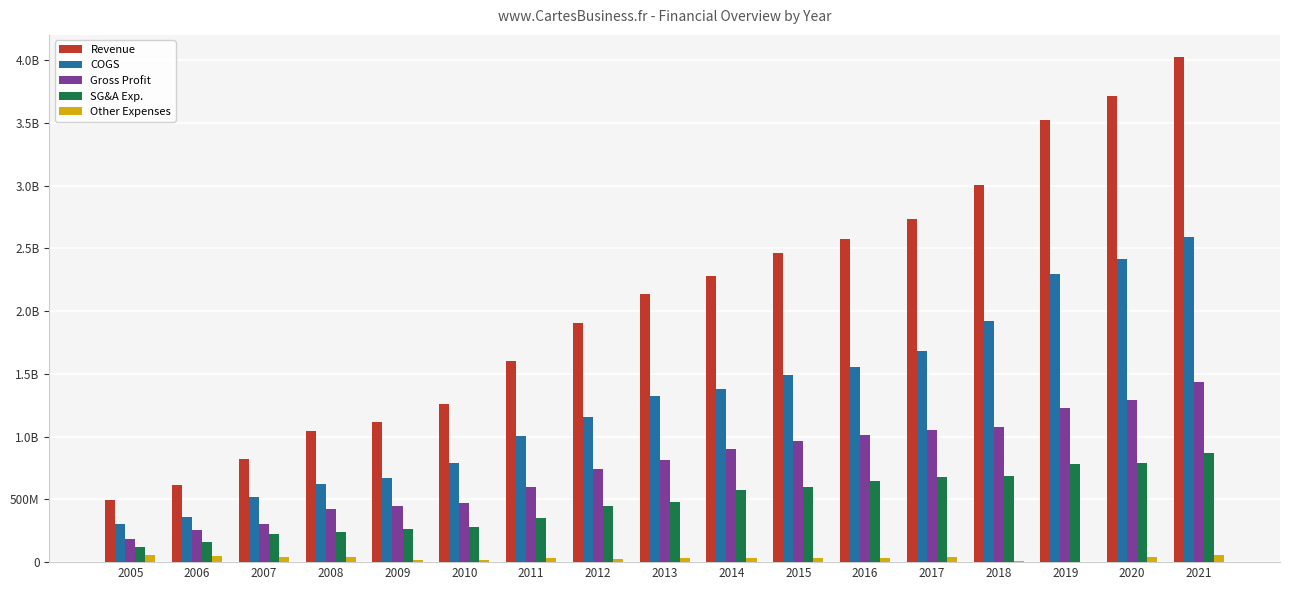

Which category has the lowest value in the Revenue series?

2005